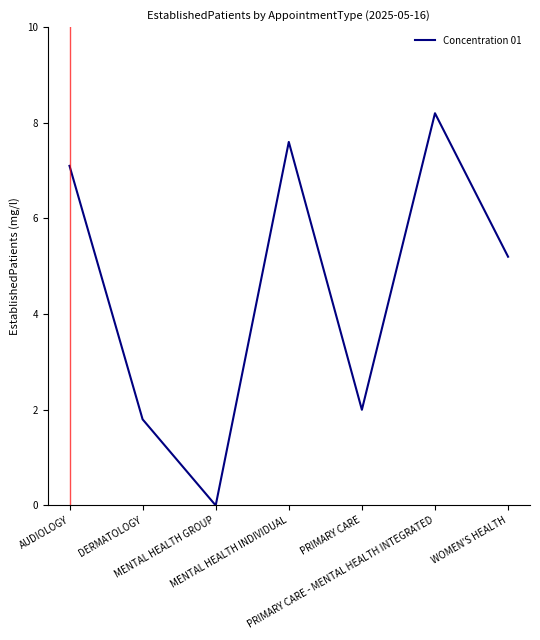

Count the number of data series in this chart.

1